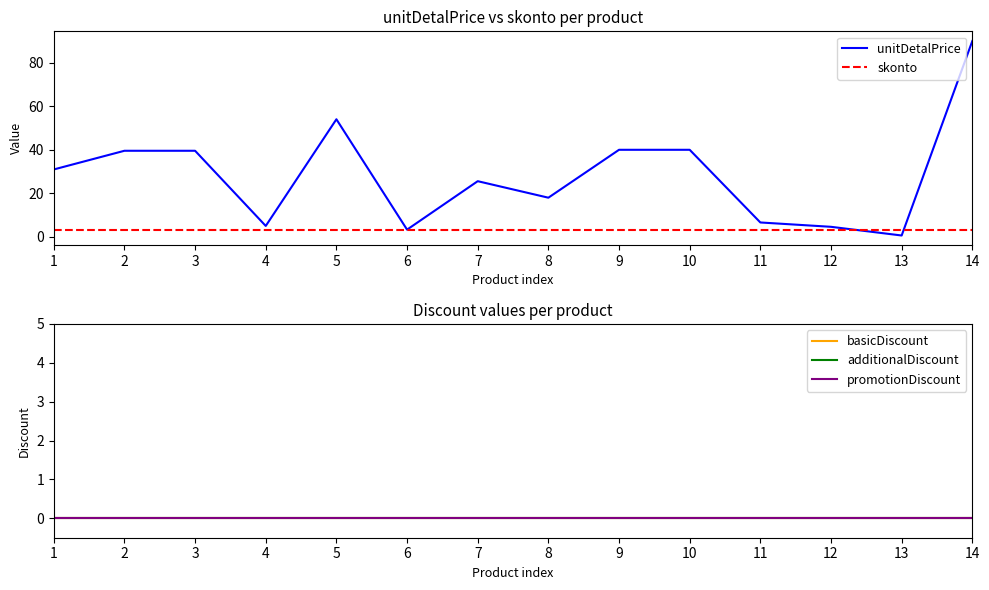

The unitDetalPrice series shows 30.9 at 1. True or false?

True